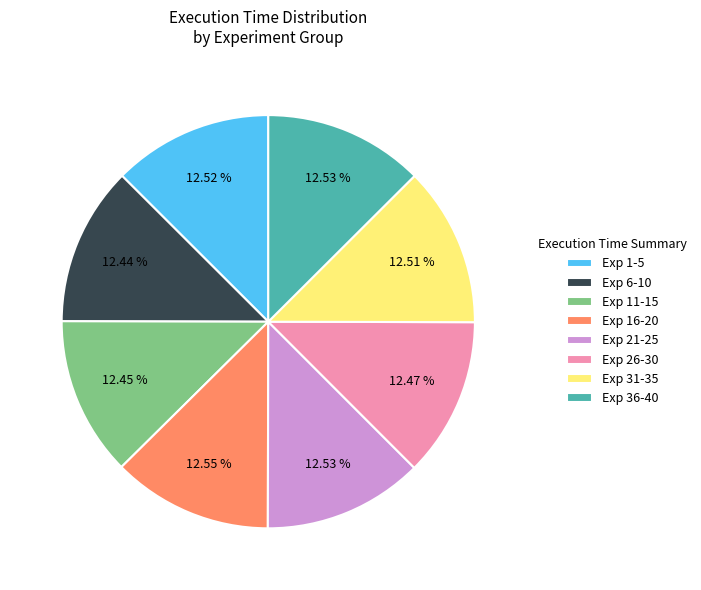

Approximately how many times larger is the value at Exp 6-10 compared to Exp 31-35?

1.0